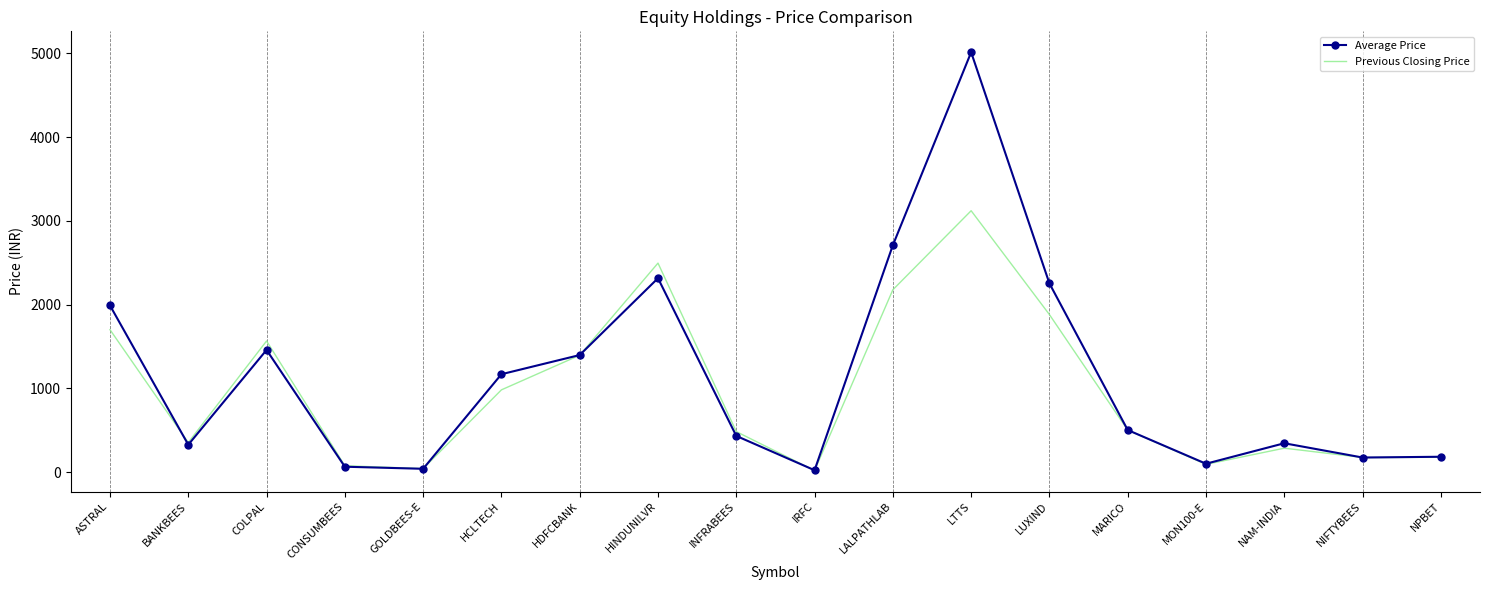

At how many categories does at least one series exceed 4096?

1